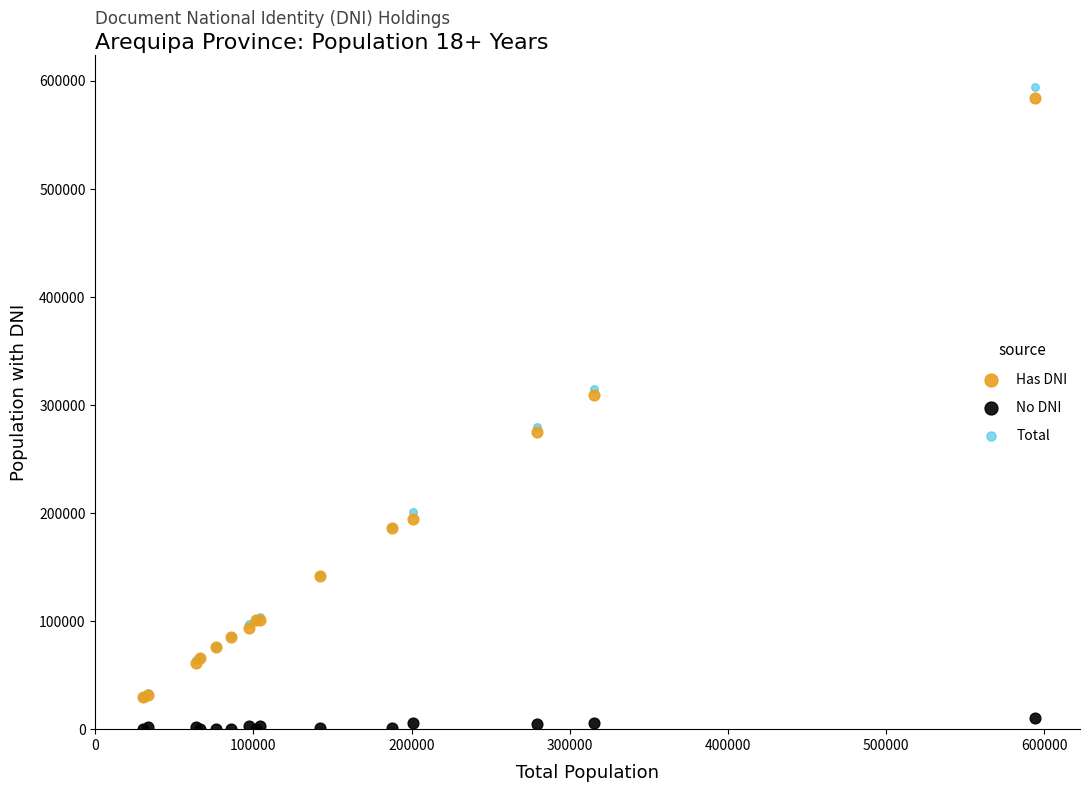

What are all the series names shown in the legend?

Has DNI, No DNI, Total